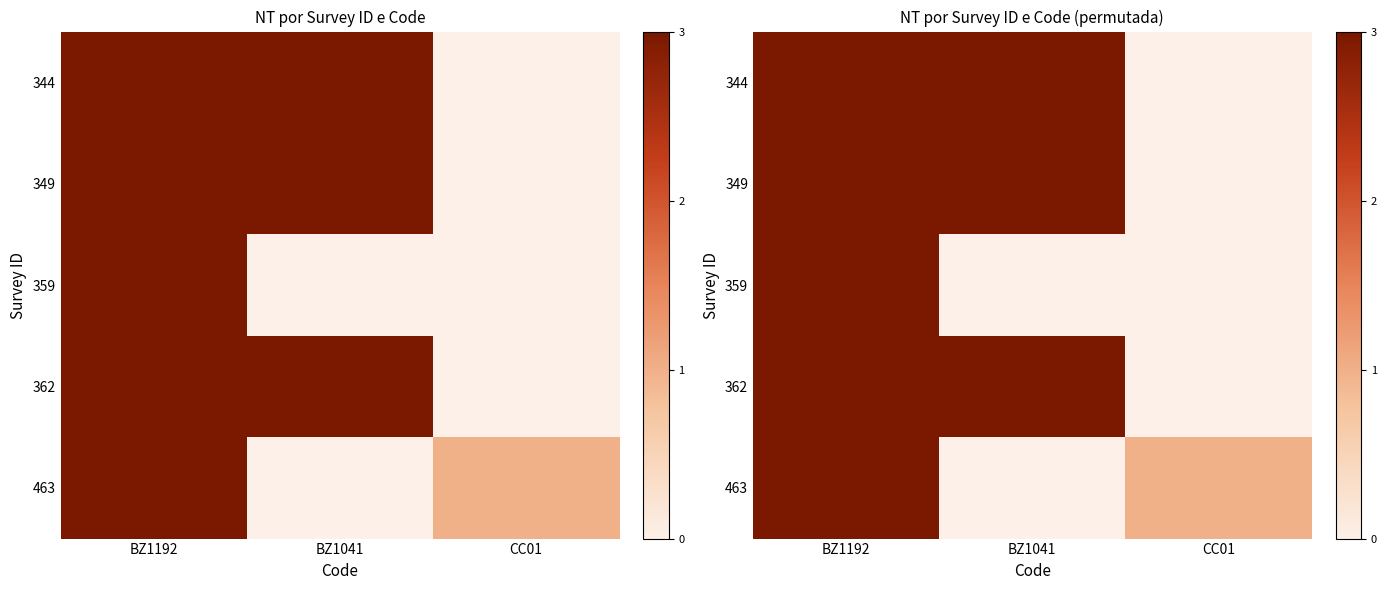

True or false: 359 has a value of 1 at BZ1192.

False